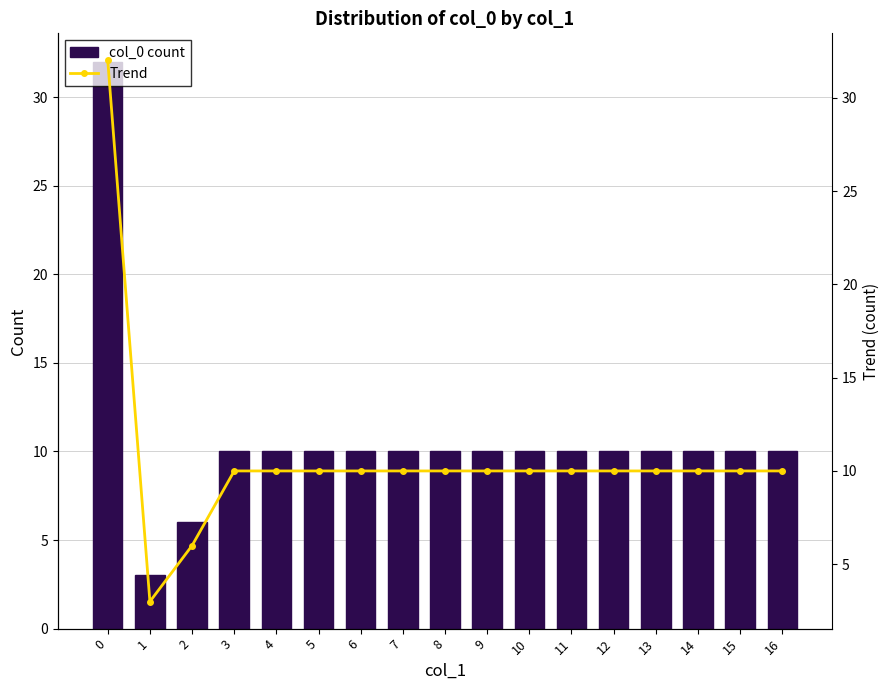

What is the value of the Trend bar at the 2nd from the left?

3